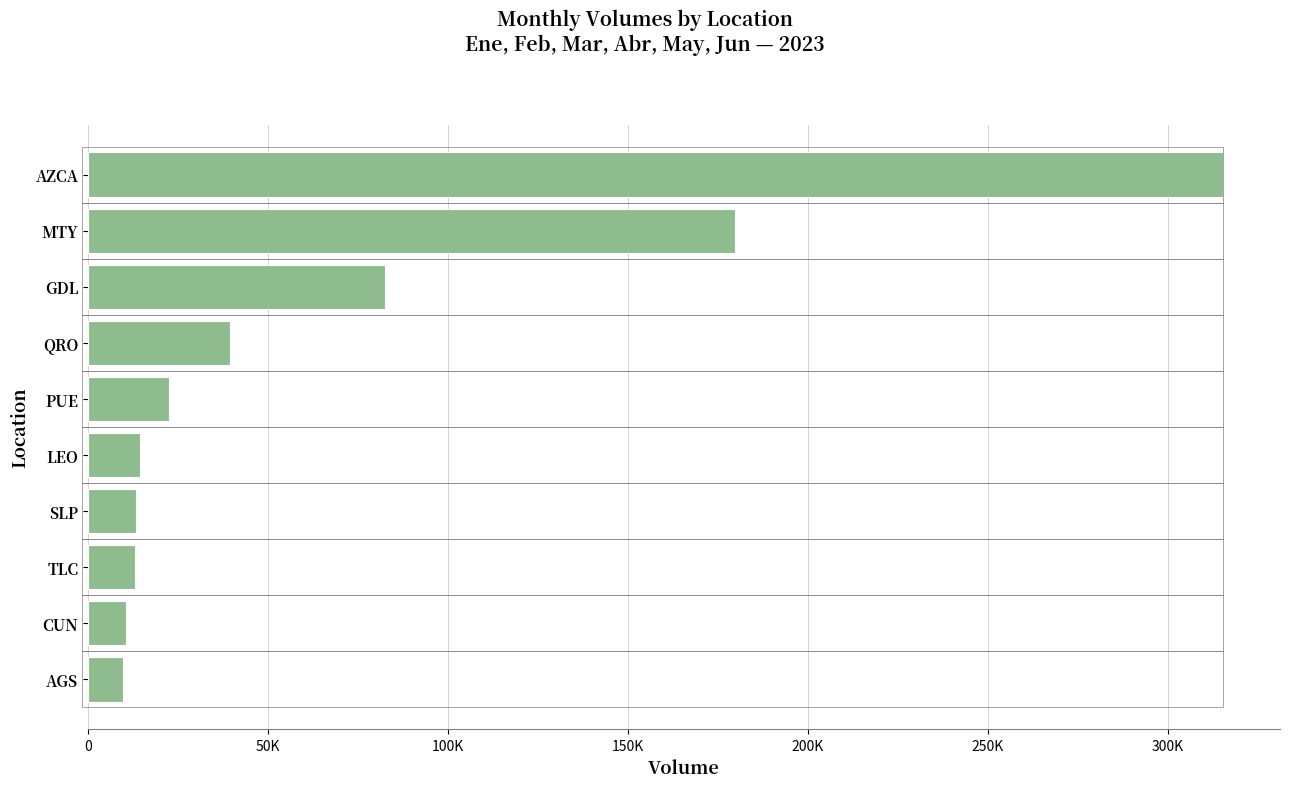

Does the chart contain any negative values?

No